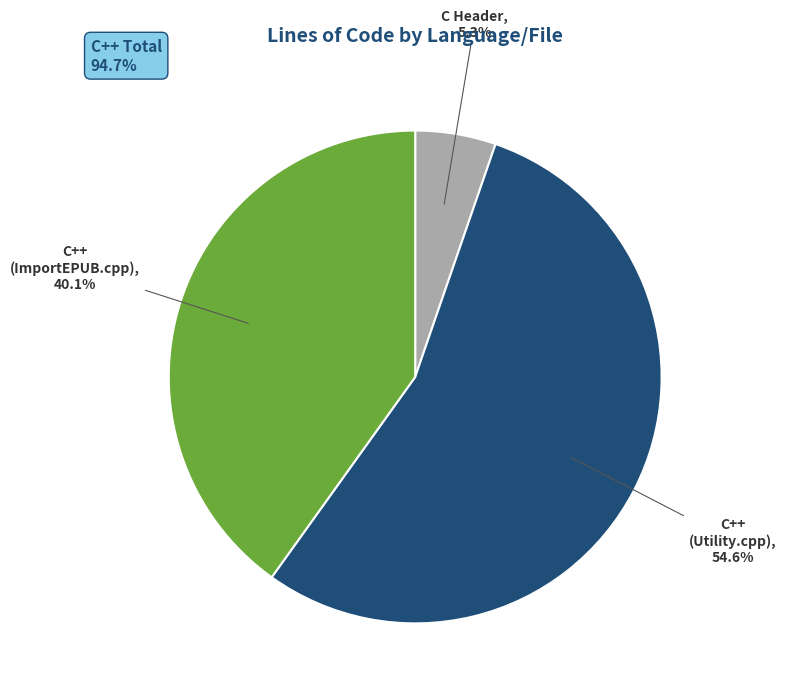

Combined, what portion of the pie is C++ (Utility.cpp) and C++ (ImportEPUB.cpp)?

94.7%